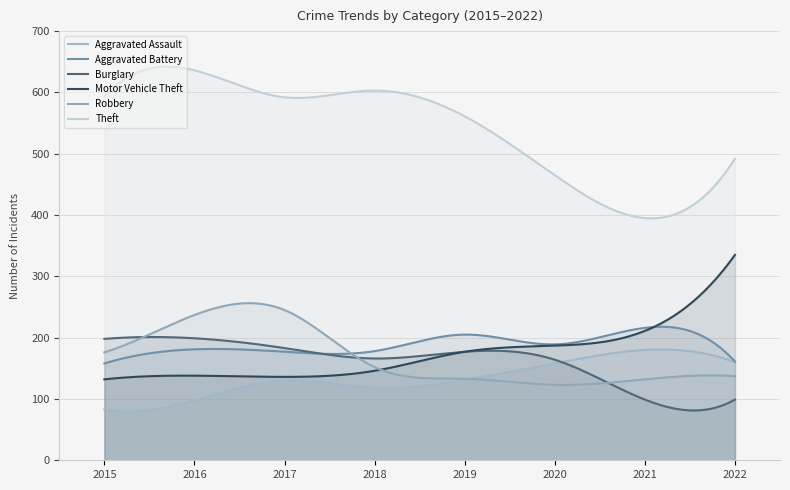

How many values in the Aggravated Assault series are below 131?

4